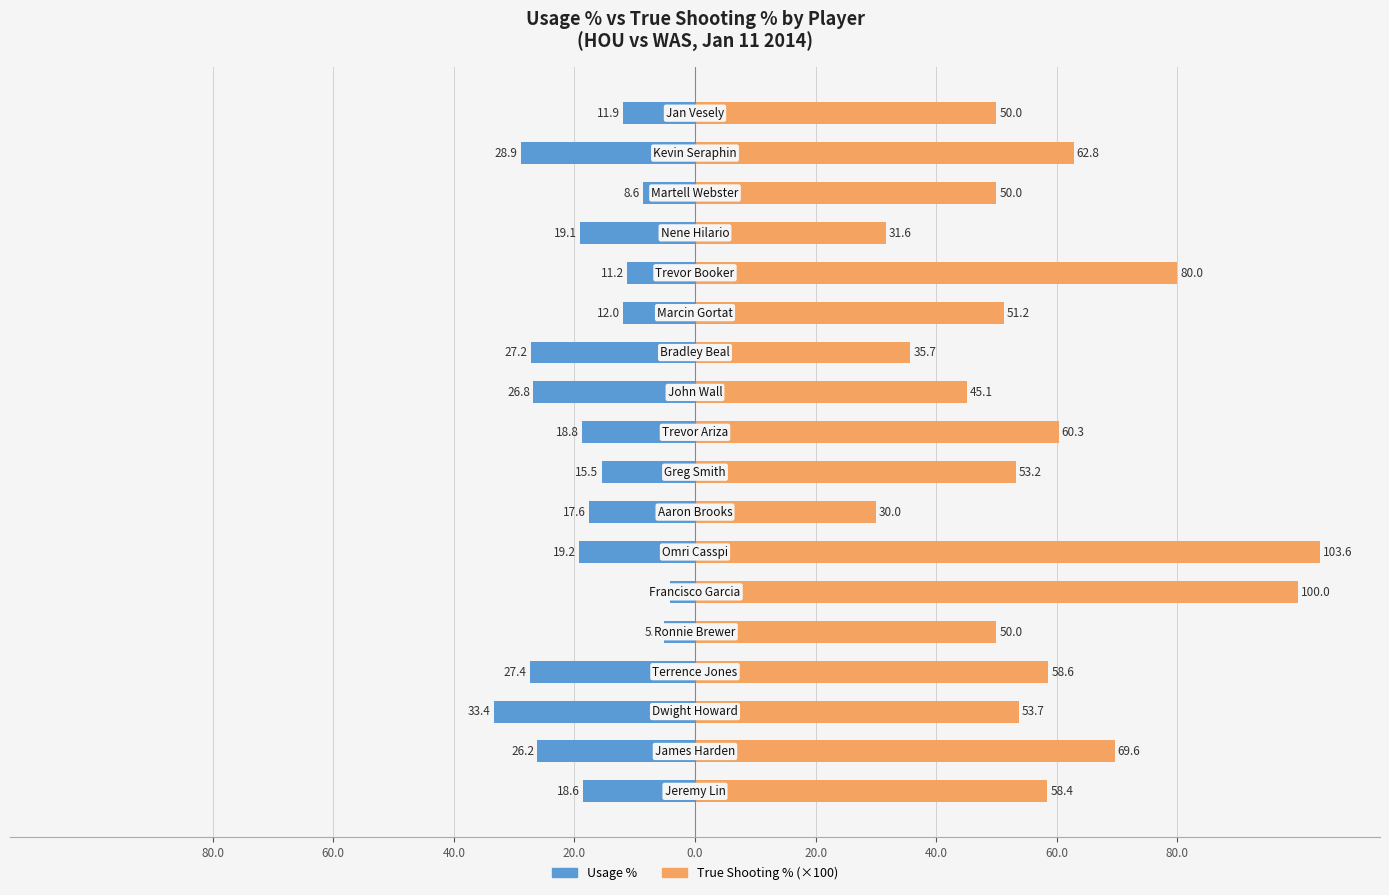

Reading left to right, extract all data points from this chart.

usg_pct: -18.6	-26.2	-33.4	-27.4	-5.1	-4.2	-19.2	-17.6	-15.5	-18.8	-26.8	-27.2	-12.0	-11.2	-19.1	-8.6	-28.9	-11.9
ts_pct (×100): 58.4	69.6	53.7	58.6	50.0	100.0	103.6	30.0	53.2	60.3	45.1	35.7	51.2	80.0	31.6	50.0	62.8	50.0